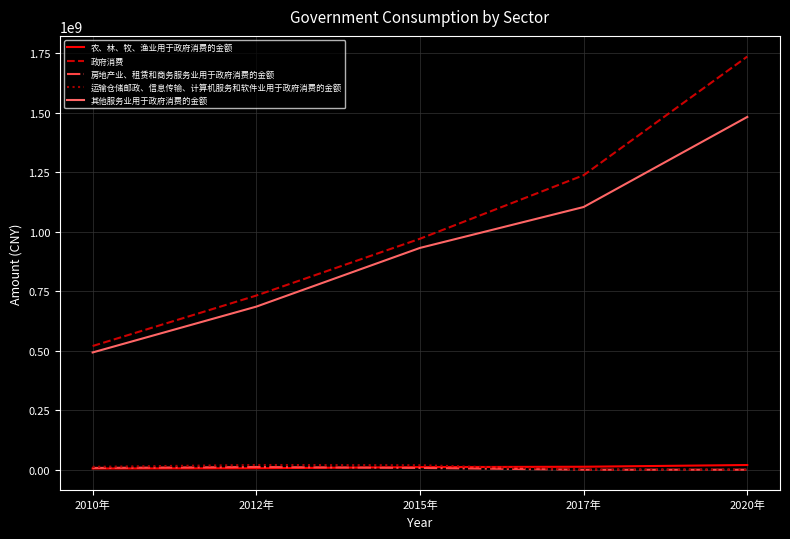

How many lines are shown in the chart?

5